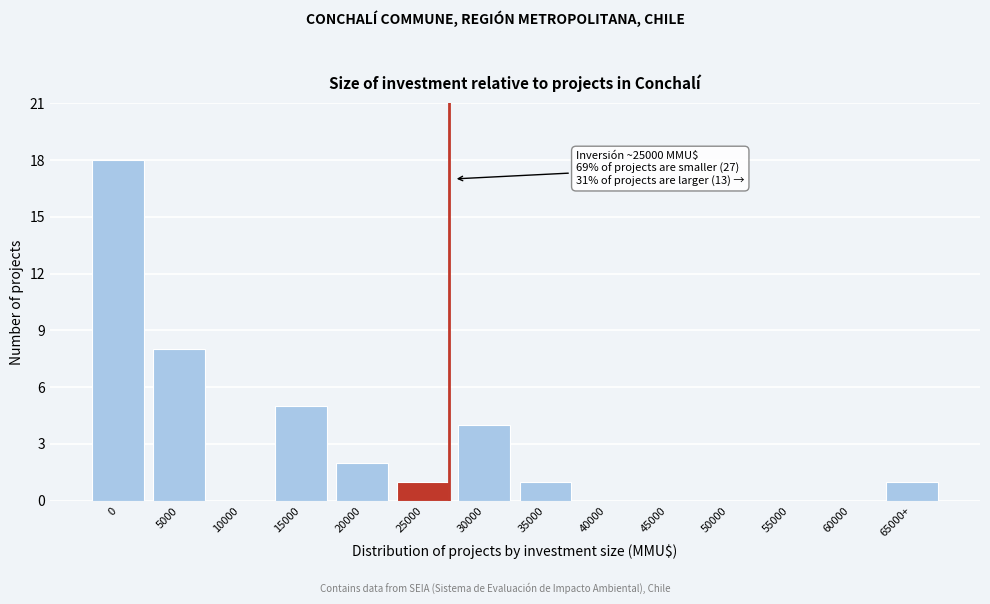

Reading left to right, transcribe all the data shown in this chart.

0=18	5000=8	10000=0	15000=5	20000=2	25000=1	30000=4	35000=1	40000=0	45000=0	50000=0	55000=0	60000=0	65000+=1